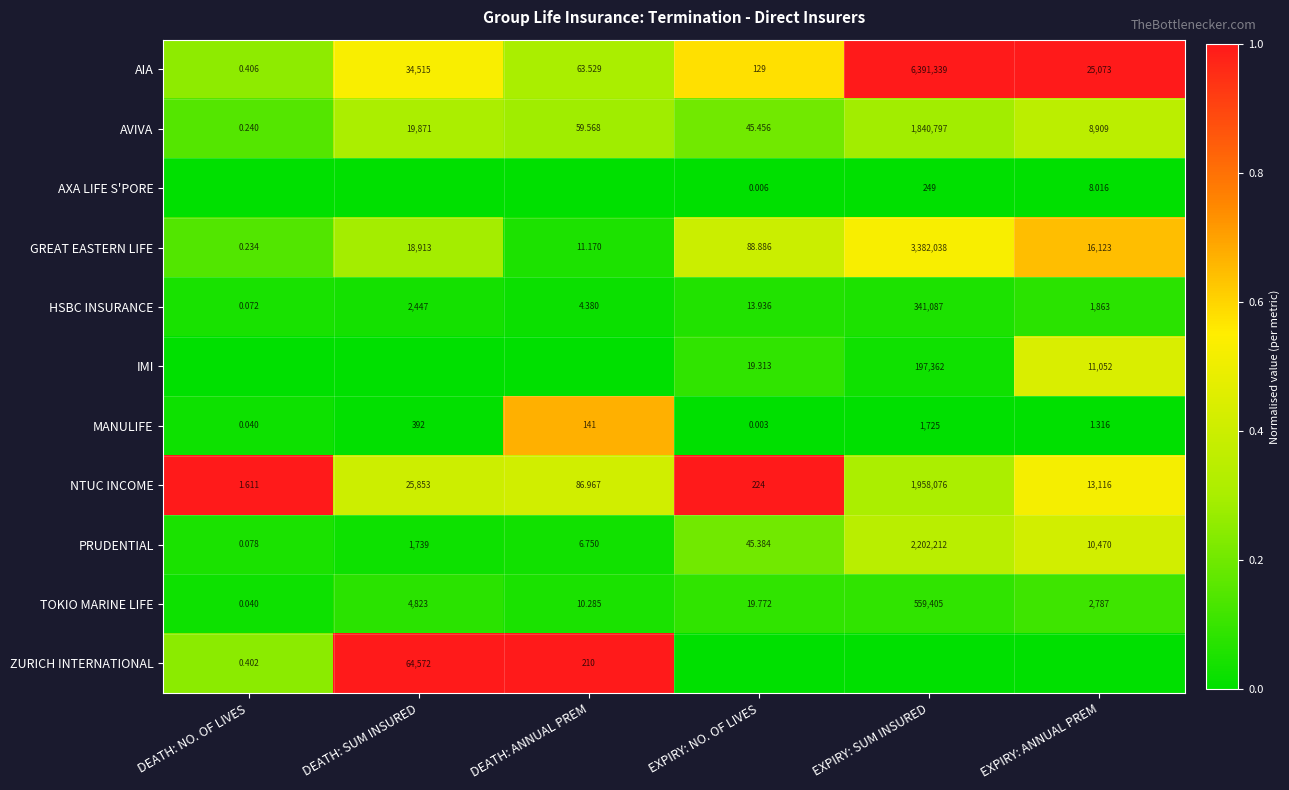

List the labels in order of HSBC INSURANCE value, largest first.

EXPIRY: SUM INSURED, DEATH: SUM INSURED, EXPIRY: ANNUAL PREM, EXPIRY: NO. OF LIVES, DEATH: ANNUAL PREM, DEATH: NO. OF LIVES